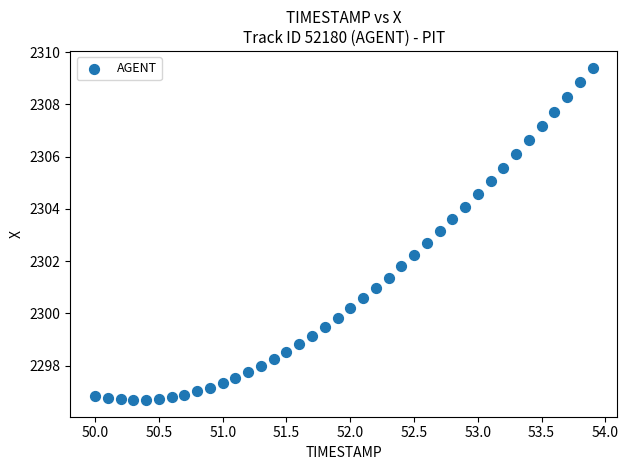

What is the range of Y values (max minus min)?

12.7